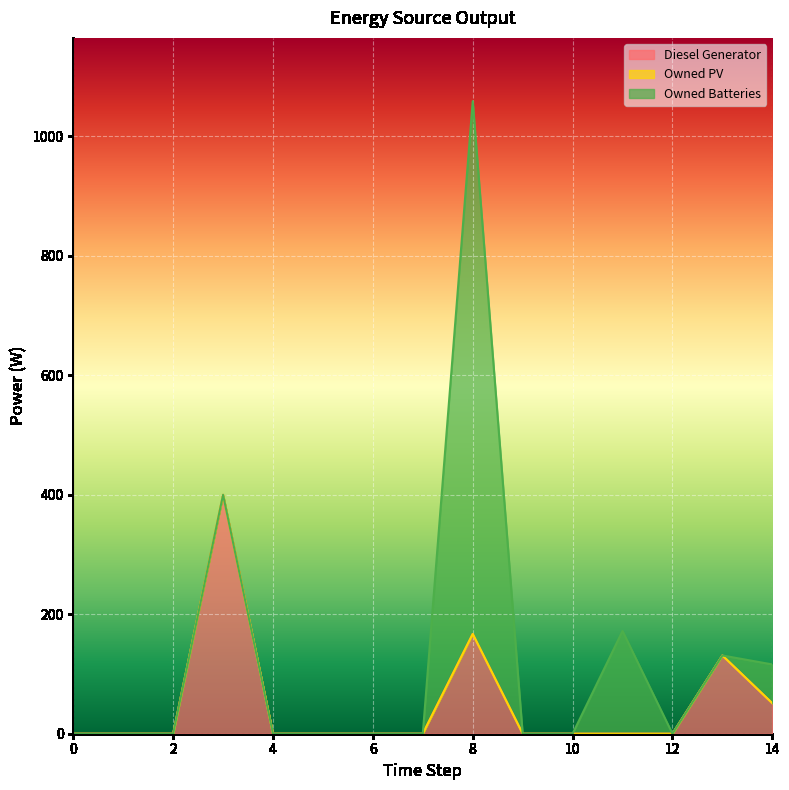

Reading left to right, list all the values displayed in this chart.

Diesel Generator: 0.0	0.0	0.0	400.0	0.0	0.0	0.0	0.0	167.0	0.0	0.0	0.0	0.0	131.0	51.0
Owned PV: 0.0	0.0	0.0	0.0	0.0	0.0	0.0	0.0	0.0	0.0	0.0	0.0	0.0	0.0	0.0
Owned Batteries: 0.0	0.0	0.0	0.0	0.0	0.0	0.0	0.0	892.0	0.0	0.0	172.0	0.0	0.0	65.0